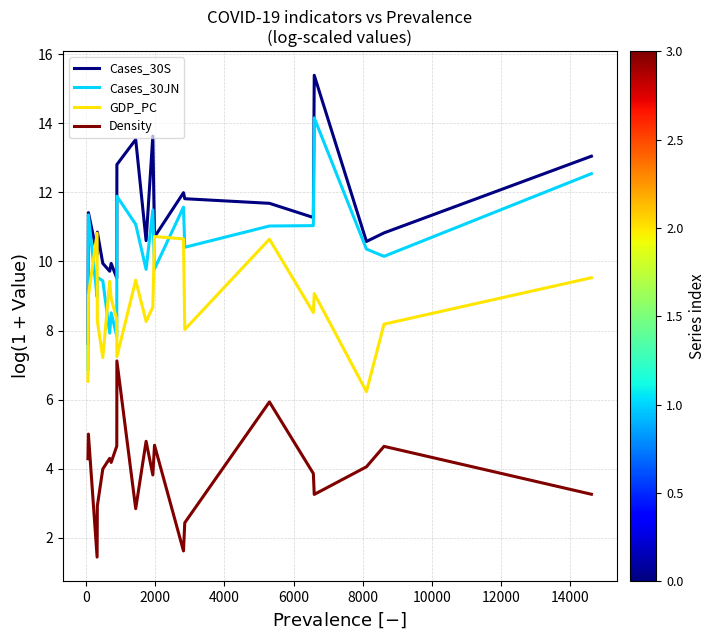

Which series has the largest total across all categories?

Cases_30S